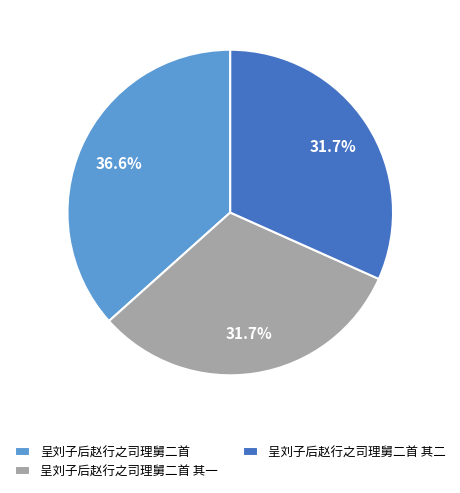

Is the sum of 呈刘子后赵行之司理舅二首 其一 and 呈刘子后赵行之司理舅二首 greater than half?

Yes